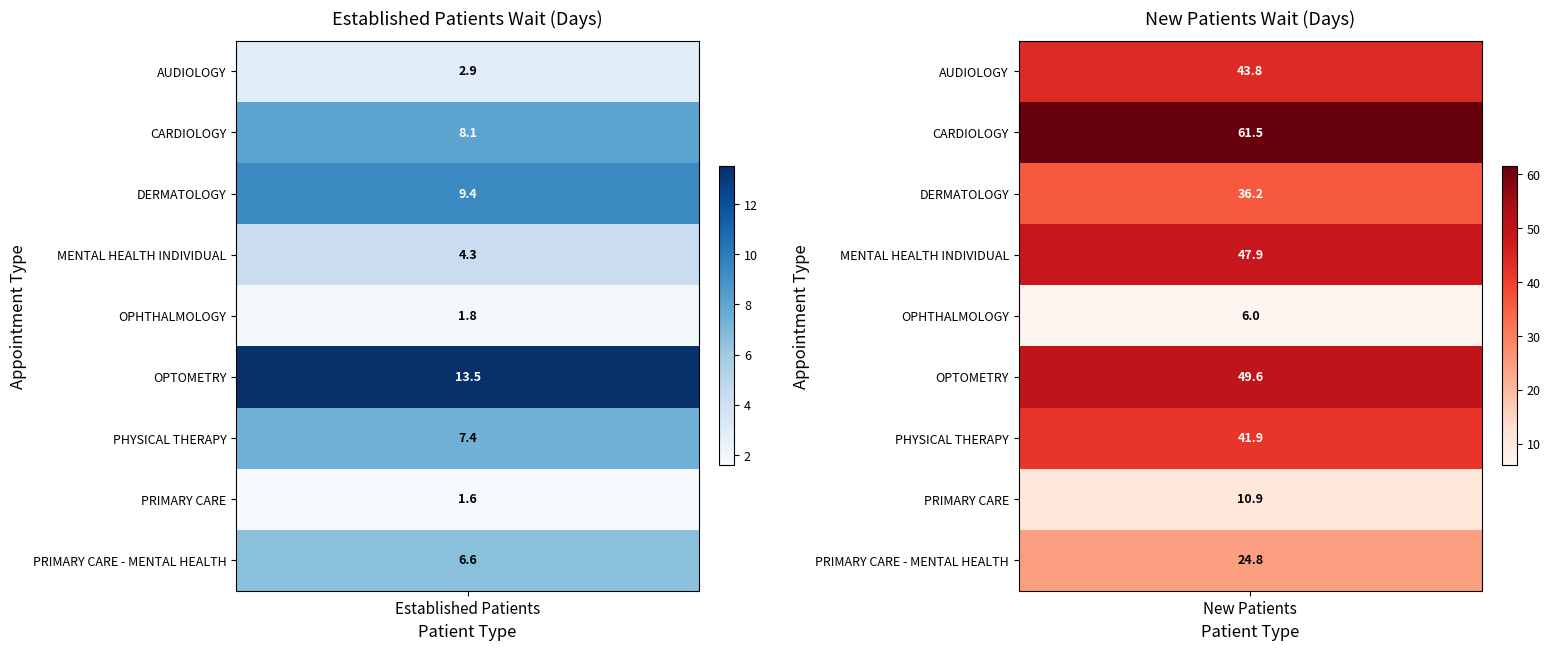

What is the sum of the PHYSICAL THERAPY values at 0 and 1?

49.3